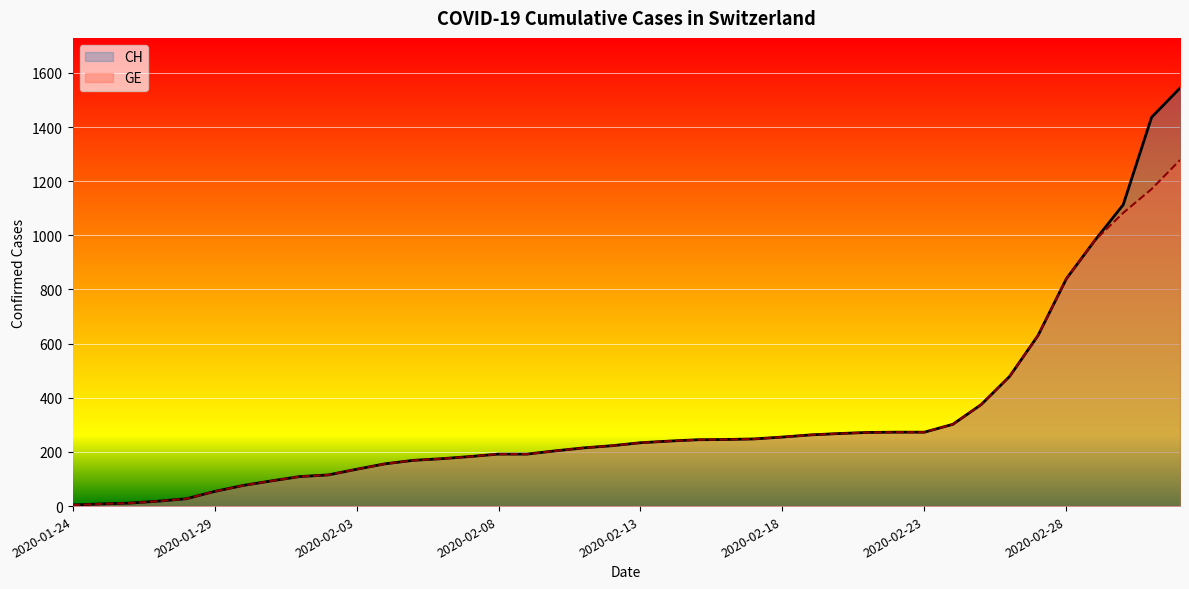

How many lines are shown in the chart?

2